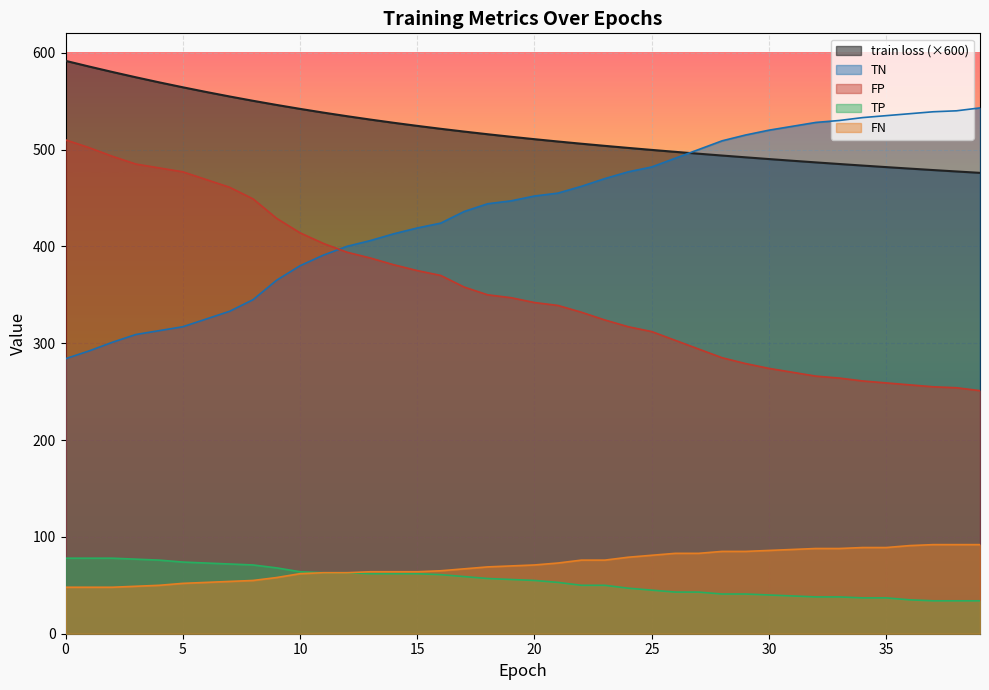

What is the average value of the TP series?

54.7